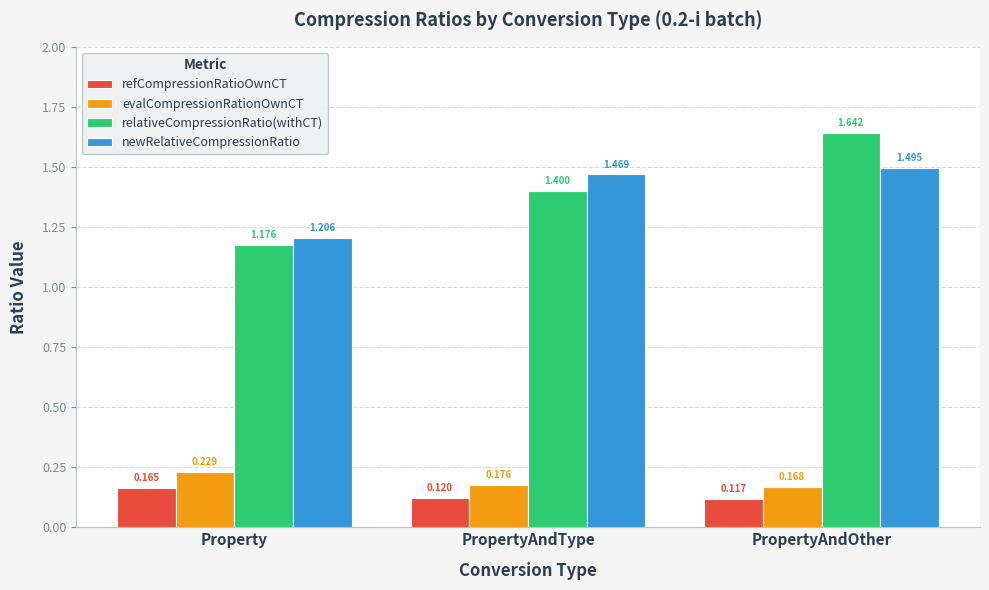

Rank the series by their maximum value, from highest to lowest.

relativeCompressionRatio(withCT), newRelativeCompressionRatio, evalCompressionRationOwnCT, refCompressionRatioOwnCT